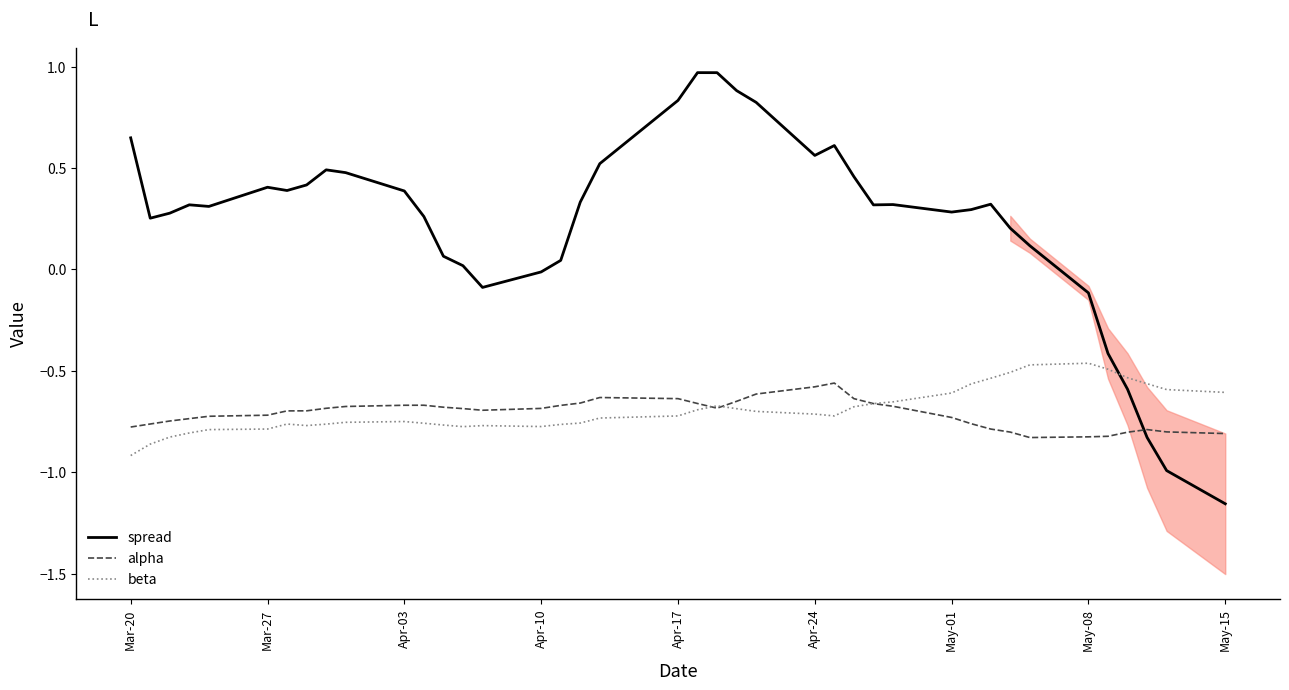

What is the sum of all spread values?

9.4